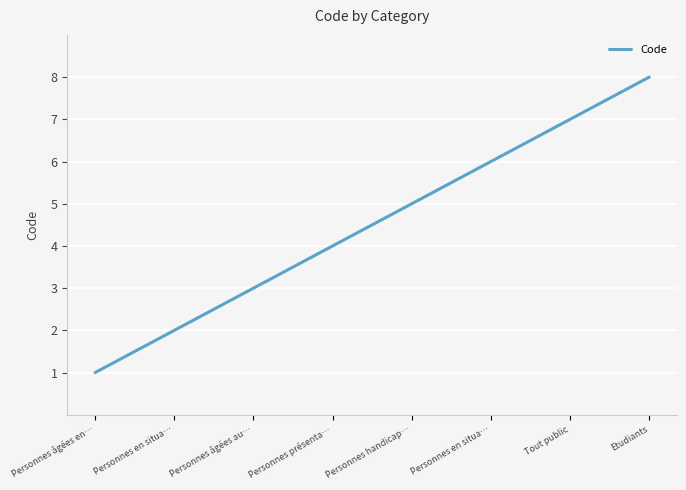

How many values are below 5?

4